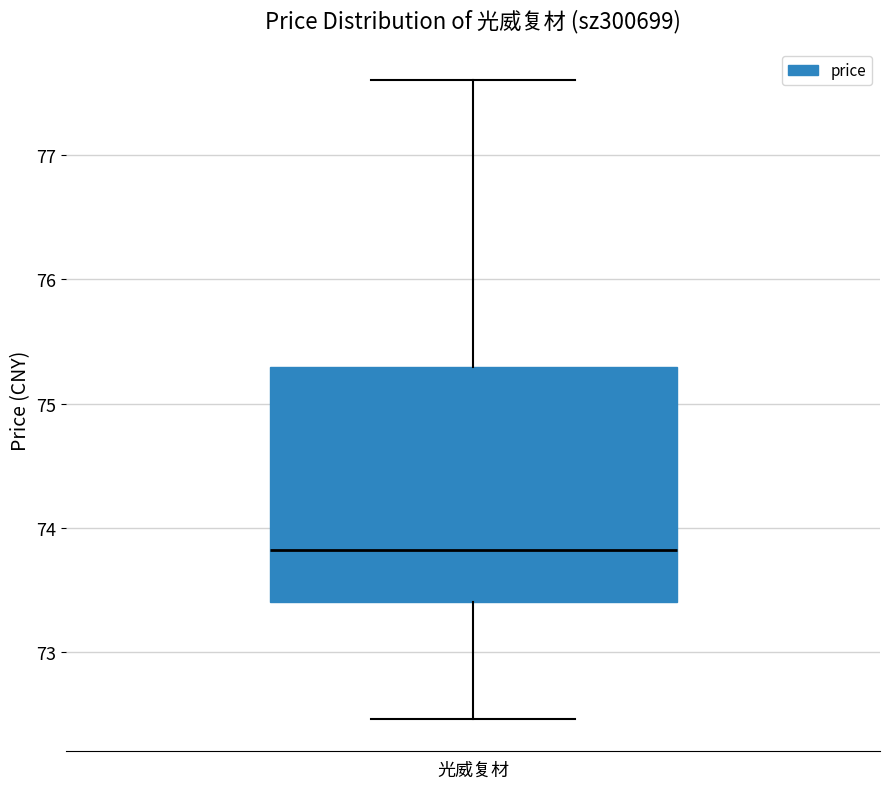

Transcribe this box plot: give where the median line is, the range the box spans, and where the two whiskers end, as read against the y-axis. The values are not printed on the chart, so give them approximately, as read against the axis.

median 73.8, box 73.4 to 75.3, whiskers 72.5 to 77.6